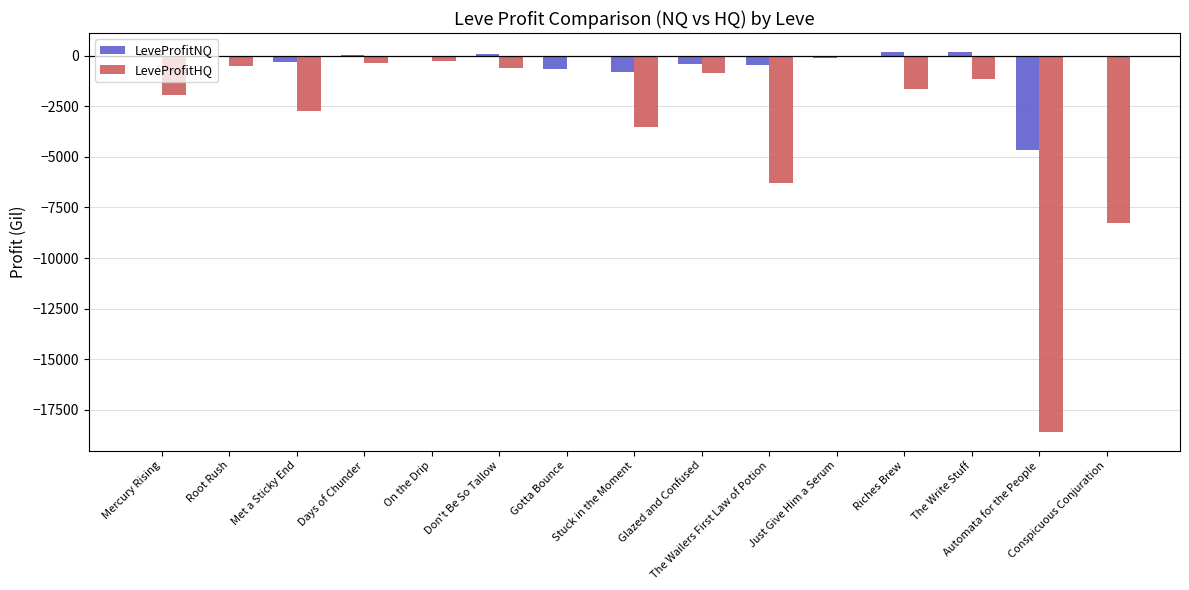

Which series has the largest total across all categories?

LeveProfitNQ